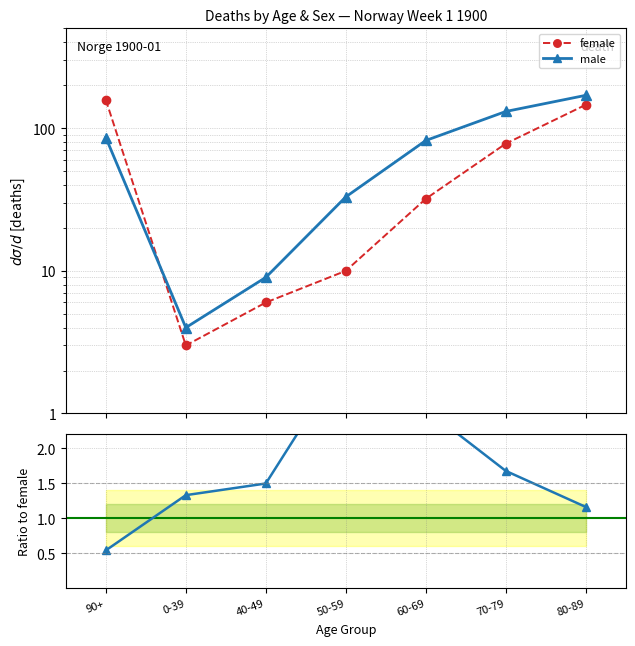

Which series has the largest range (max minus min)?

male